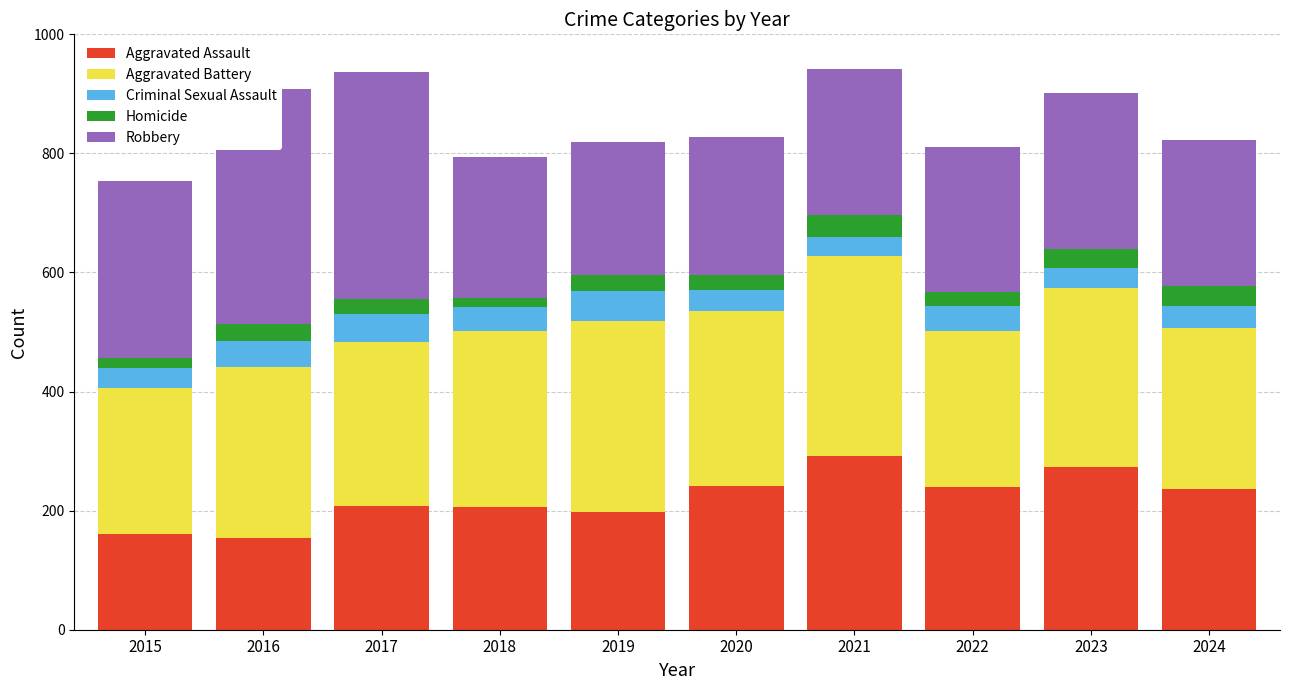

At how many categories does at least one series exceed 341?

2